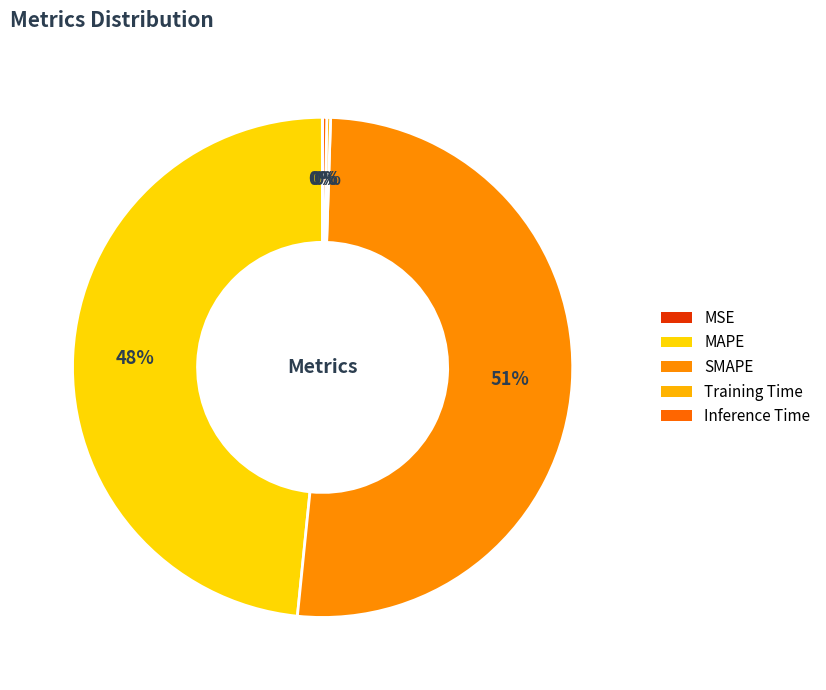

How much of the chart is everything except SMAPE?

48.9%